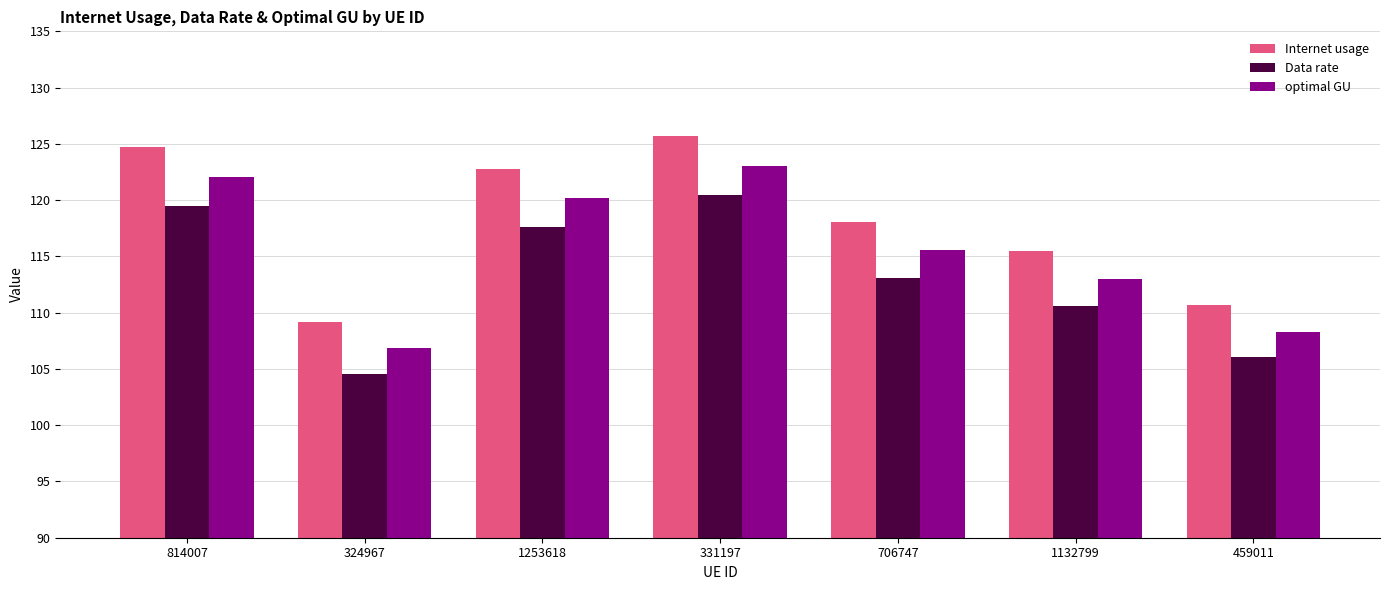

What is the label of the 1st bar from the left?

814007